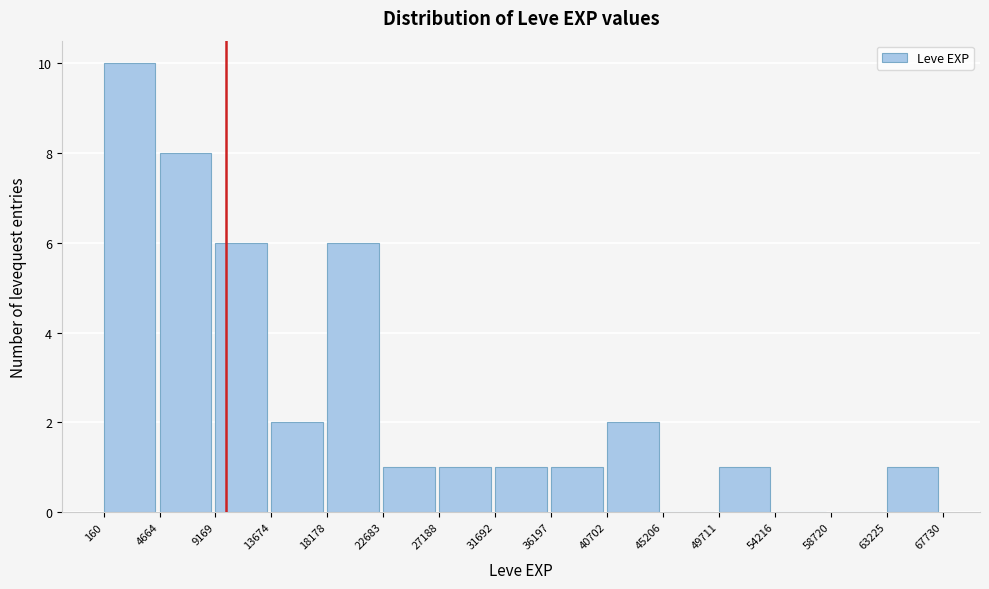

Which range on the x-axis has the tallest bar?

160 to 4664